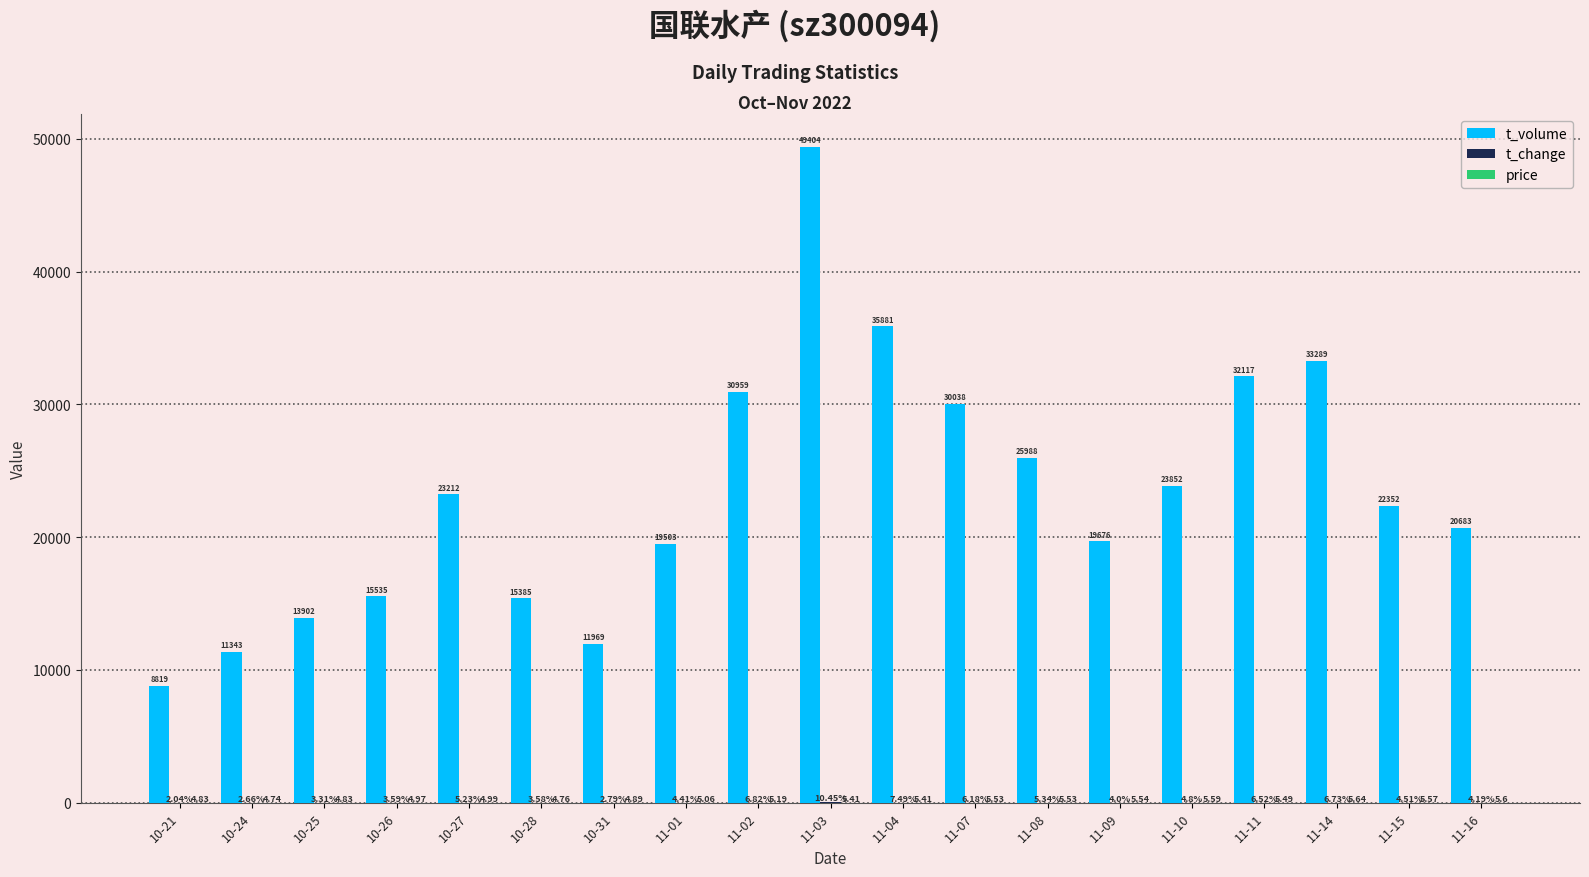

What is the total value across all series at 10-27?

23222.2